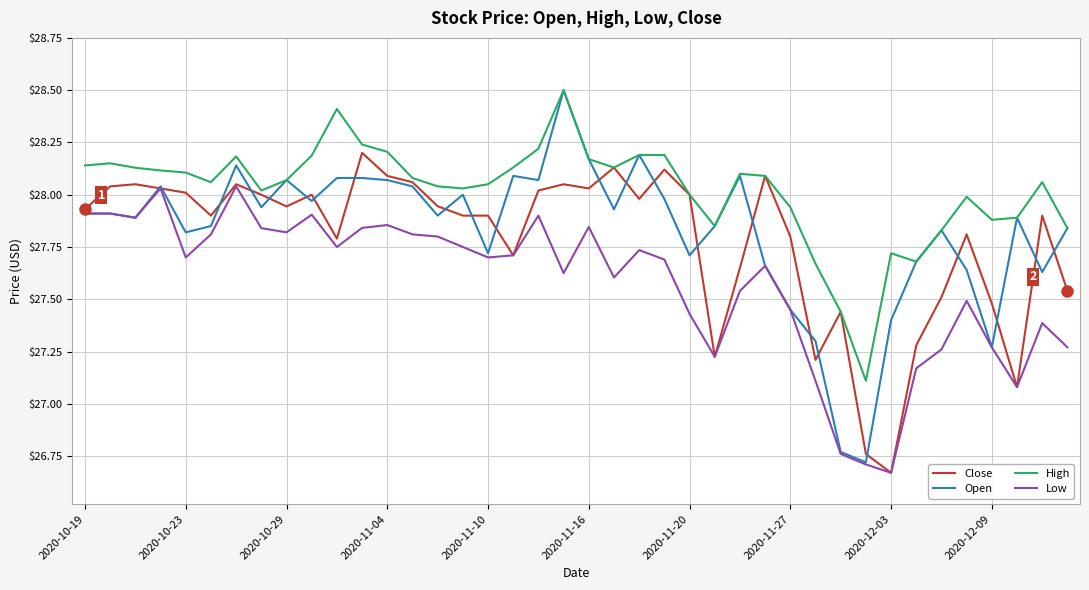

Which series has the widest spread of values?

Open